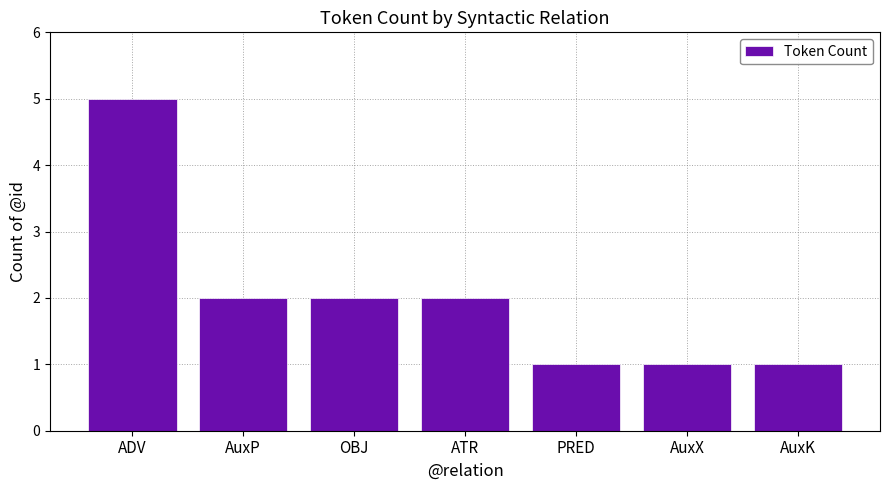

At which label does the data first exceed 2?

ADV